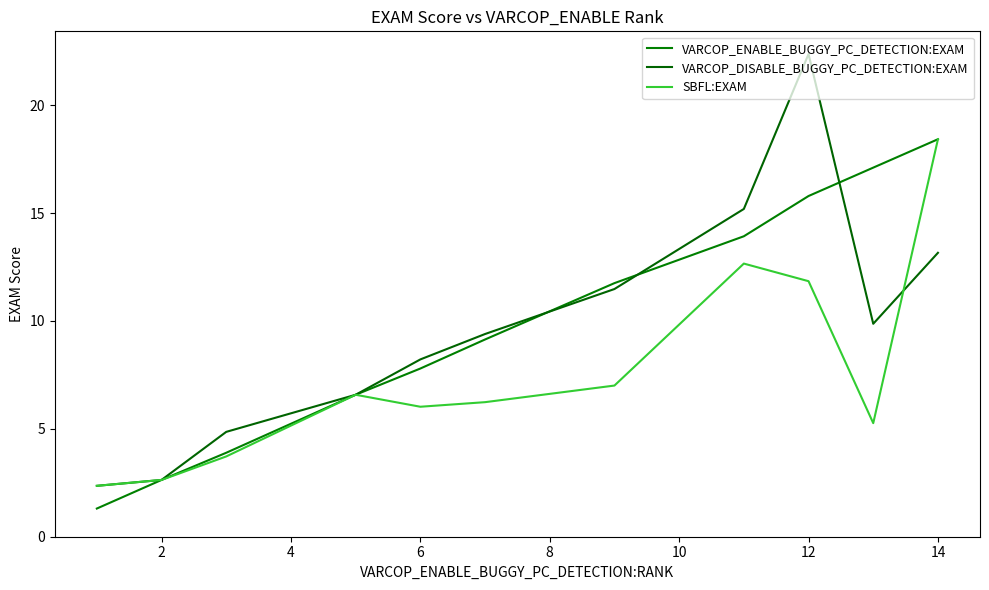

True or false: VARCOP_ENABLE_BUGGY_PC_DETECTION:EXAM and SBFL:EXAM cross at least once.

False